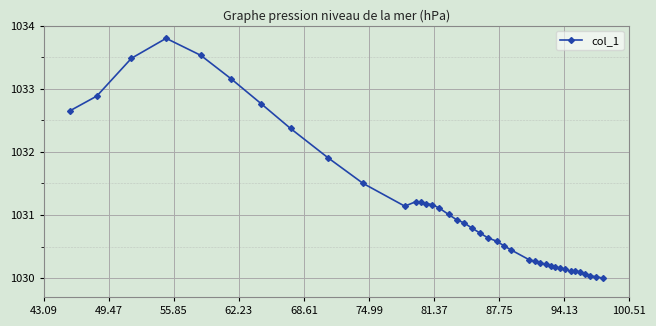

What is the value of the 11th point from the left?

1031.1